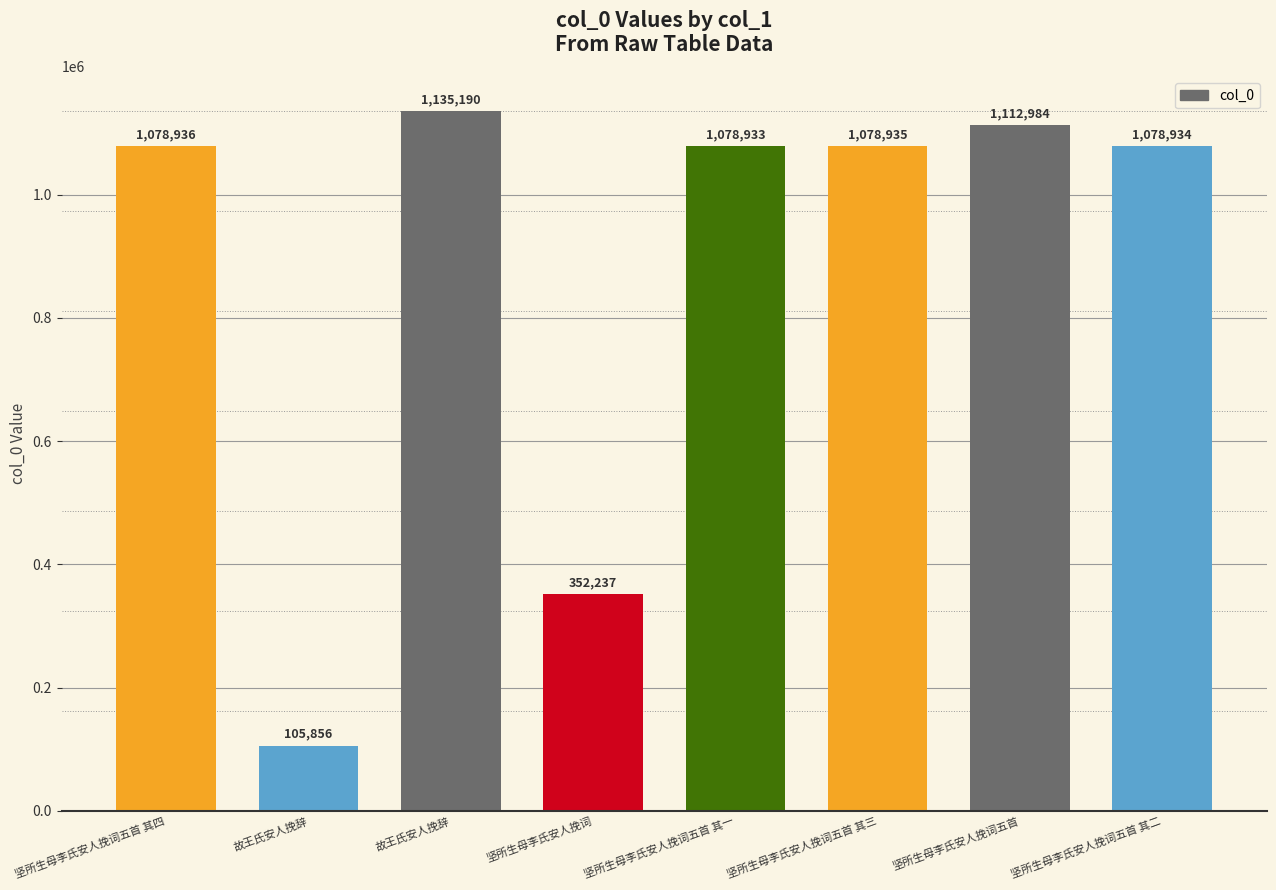

Are the bars horizontal?

No